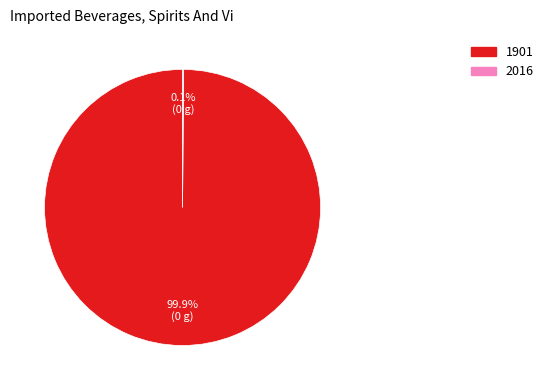

True or false: 1901 accounts for 86% of the total.

False